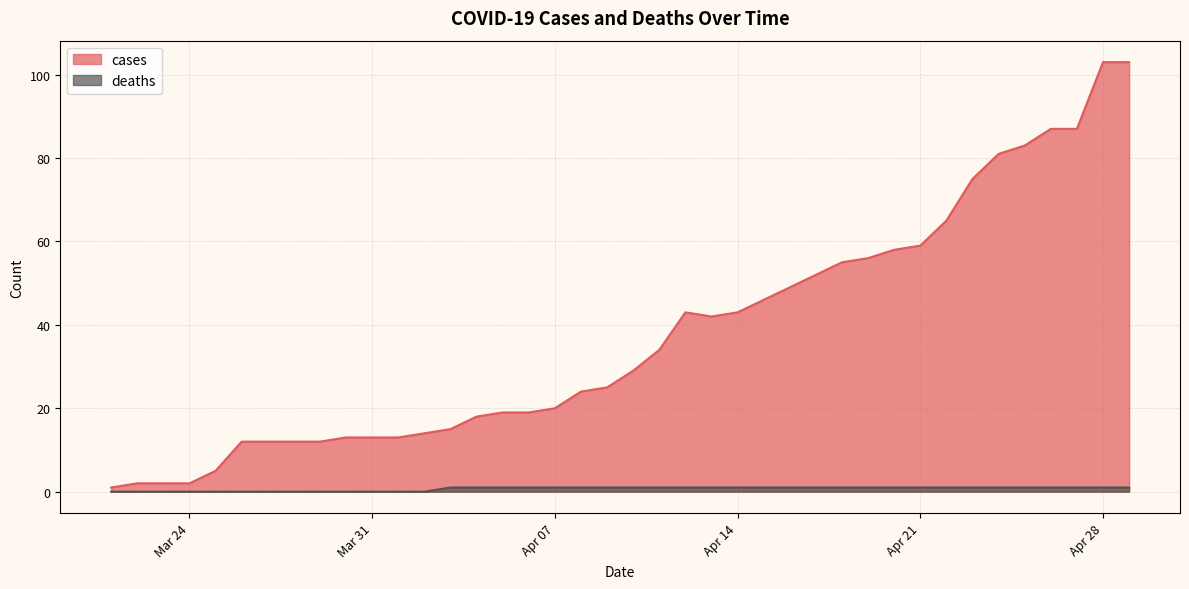

What is the average value of the cases series?

38